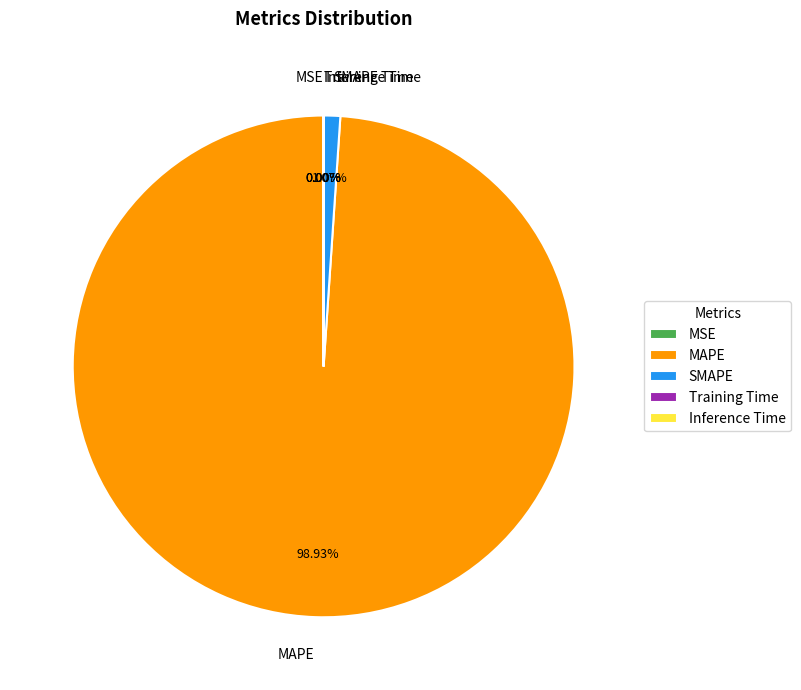

Which category has the biggest portion of the pie?

MAPE